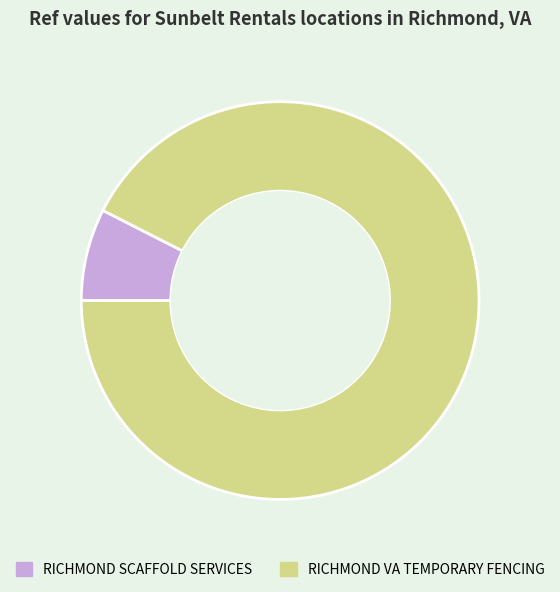

Which slice is the smallest?

RICHMOND SCAFFOLD SERVICES